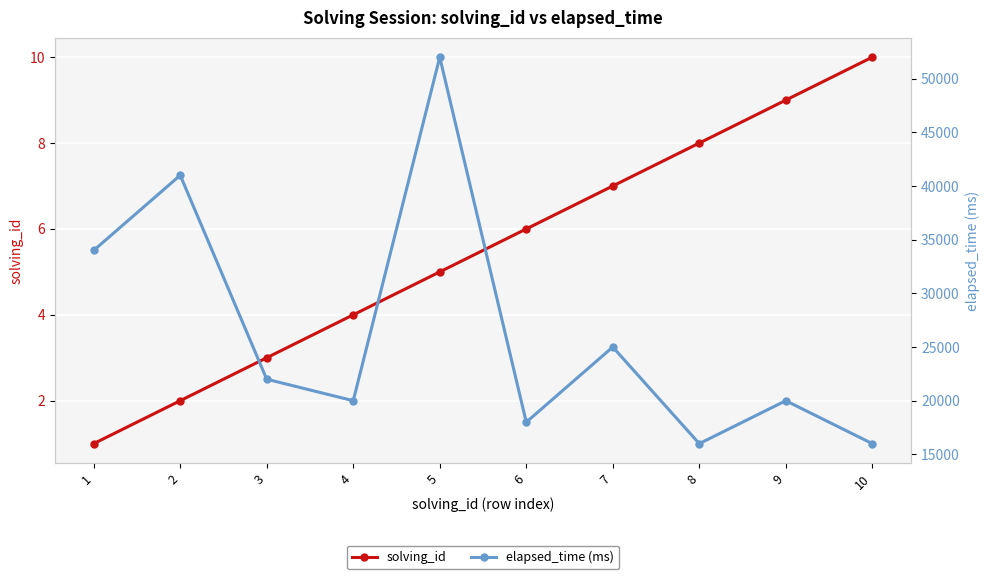

True or false: elapsed_time (ms) and solving_id cross at least once.

False